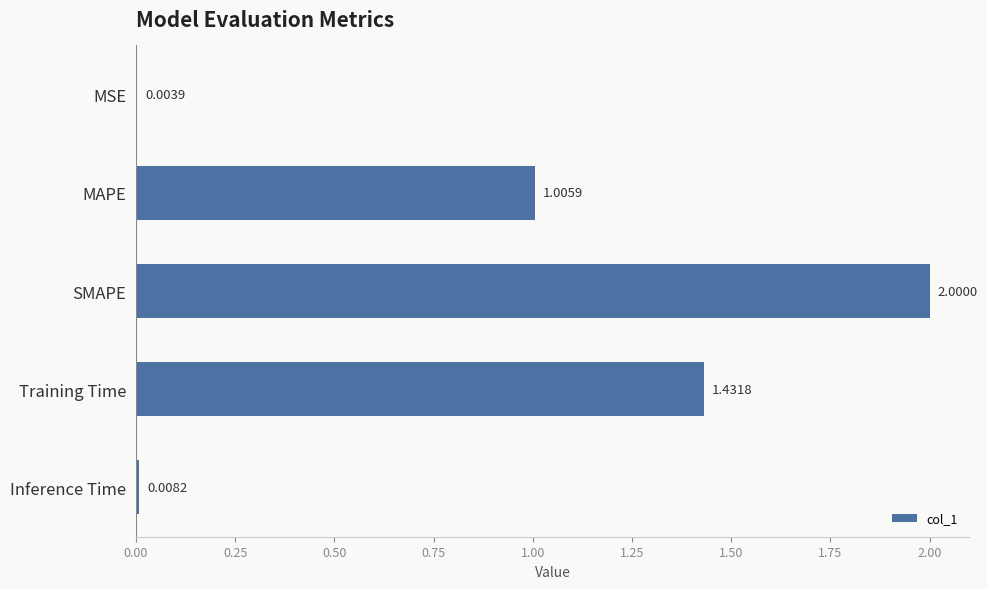

At which label is the value closest to 1?

MAPE